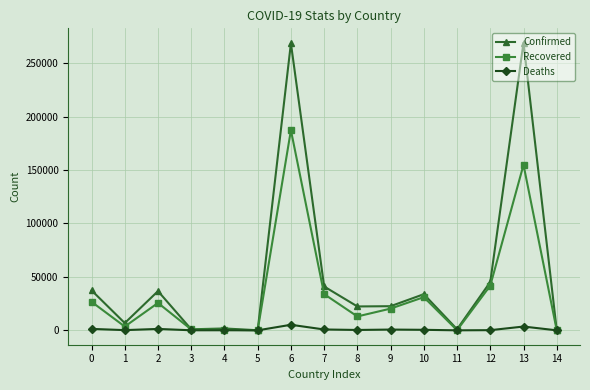

What is the highest value of the Recovered series?

187283